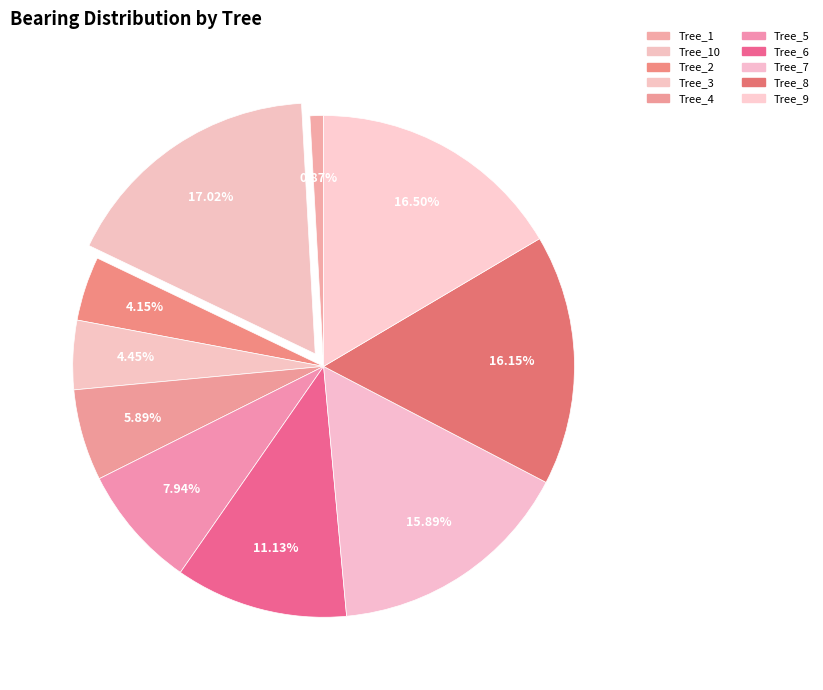

Count the number of slices in the pie.

10